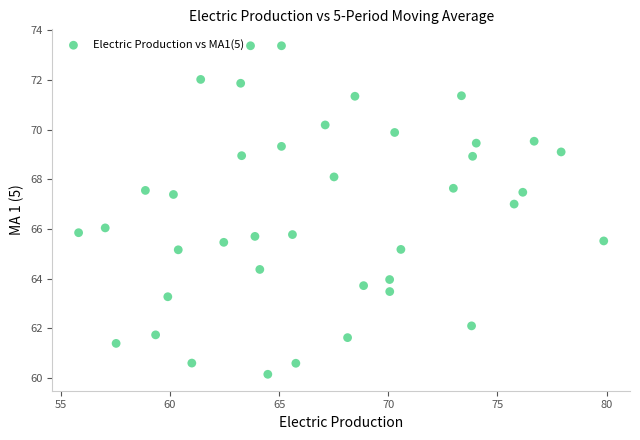

What is the range of Y values (max minus min)?

13.2